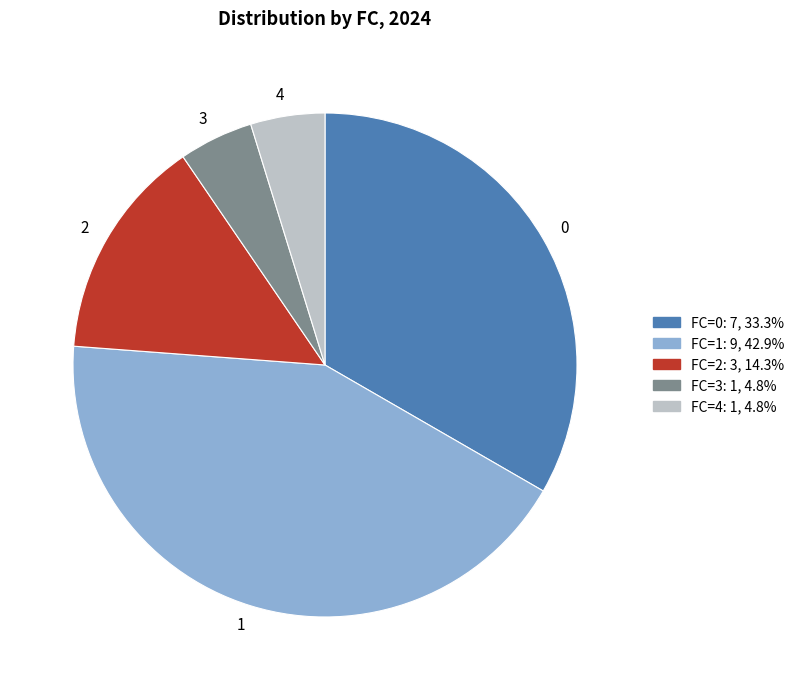

What is the ratio of the value at 2 to the value at 3?

3.0